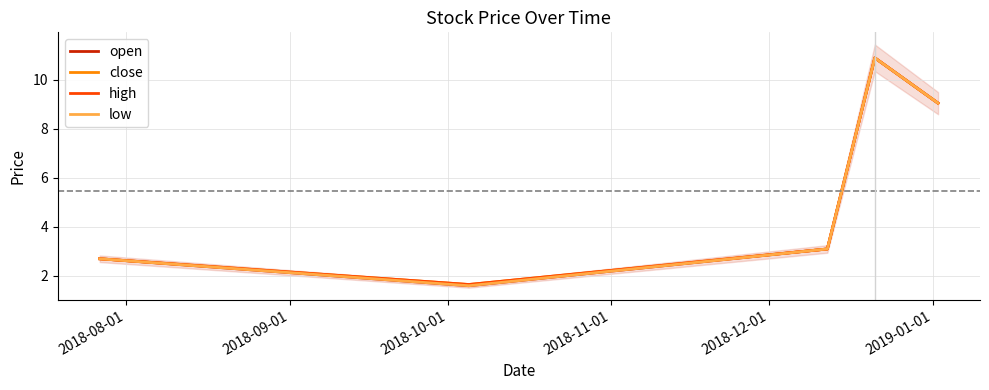

The low series shows 2.7 at 2018-08-01. True or false?

True